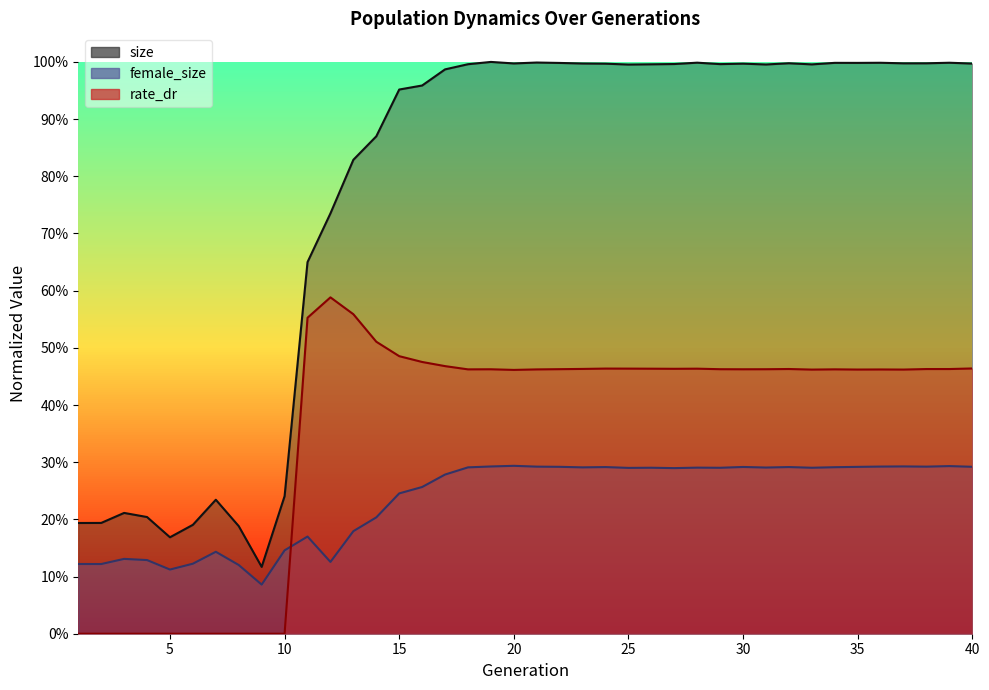

Reading left to right, transcribe all the data shown in this chart.

size: 1=0.2	2=0.2	3=0.2	4=0.2	5=0.2	6=0.2	7=0.2	8=0.2	9=0.1	10=0.2	11=0.6	12=0.7	13=0.8	14=0.9	15=1.0	16=1.0	17=1.0	18=1.0	19=1.0	20=1.0	21=1.0	22=1.0	23=1.0	24=1.0	25=1.0	26=1.0	27=1.0	28=1.0	29=1.0	30=1.0	31=1.0	32=1.0	33=1.0	34=1.0	35=1.0	36=1.0	37=1.0	38=1.0	39=1.0	40=1.0
female_size: 1=0.1	2=0.1	3=0.1	4=0.1	5=0.1	6=0.1	7=0.1	8=0.1	9=0.1	10=0.1	11=0.2	12=0.1	13=0.2	14=0.2	15=0.2	16=0.3	17=0.3	18=0.3	19=0.3	20=0.3	21=0.3	22=0.3	23=0.3	24=0.3	25=0.3	26=0.3	27=0.3	28=0.3	29=0.3	30=0.3	31=0.3	32=0.3	33=0.3	34=0.3	35=0.3	36=0.3	37=0.3	38=0.3	39=0.3	40=0.3
rate_dr: 1=0.0	2=0.0	3=0.0	4=0.0	5=0.0	6=0.0	7=0.0	8=0.0	9=0.0	10=0.0	11=0.6	12=0.6	13=0.6	14=0.5	15=0.5	16=0.5	17=0.5	18=0.5	19=0.5	20=0.5	21=0.5	22=0.5	23=0.5	24=0.5	25=0.5	26=0.5	27=0.5	28=0.5	29=0.5	30=0.5	31=0.5	32=0.5	33=0.5	34=0.5	35=0.5	36=0.5	37=0.5	38=0.5	39=0.5	40=0.5